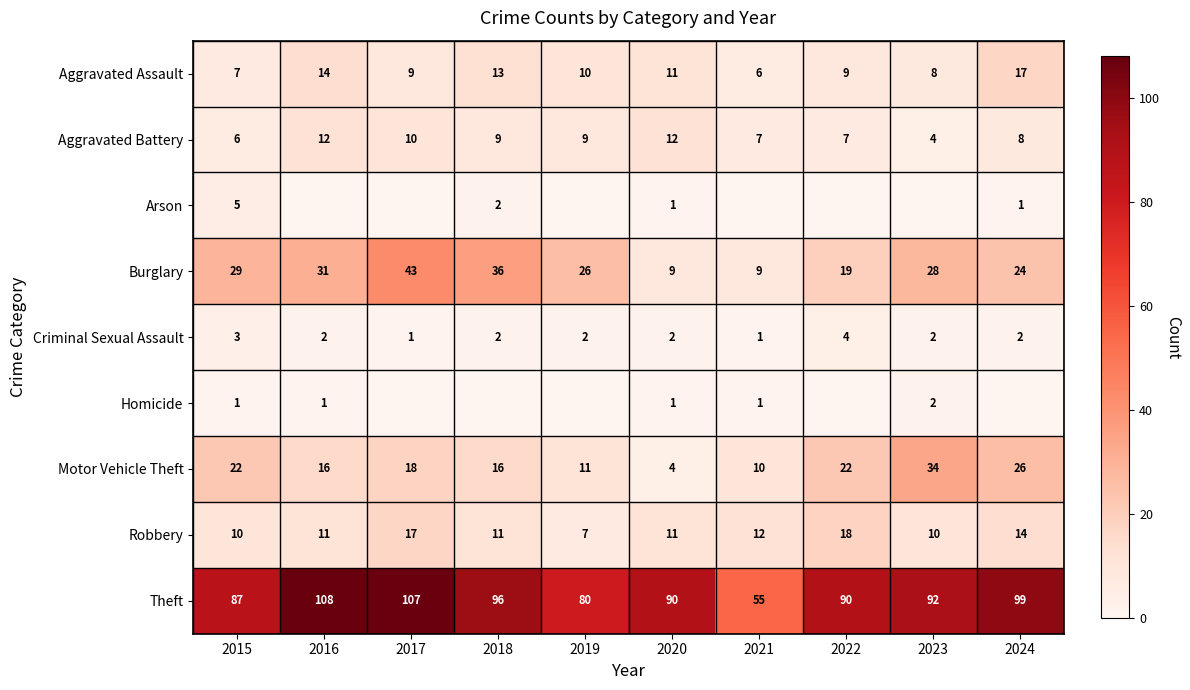

What is the sum of all Criminal Sexual Assault values?

21